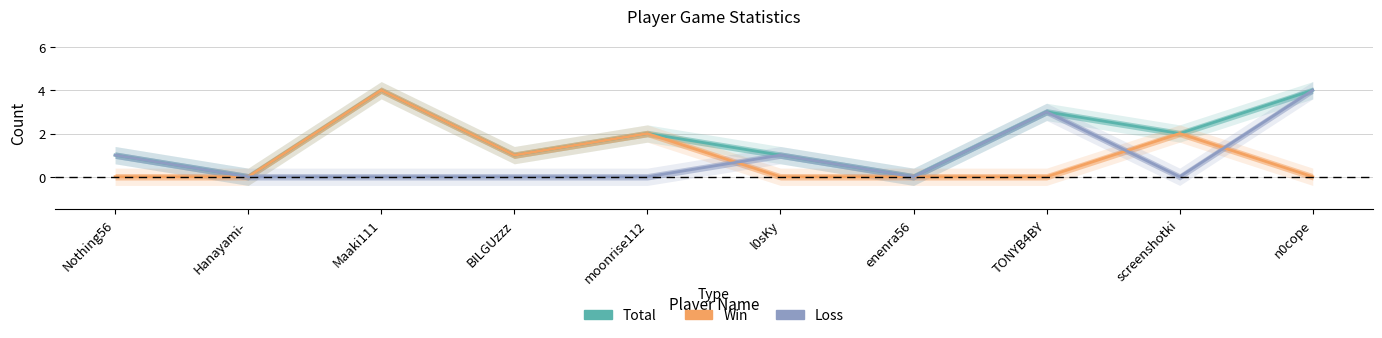

How many values in Win are above zero?

4